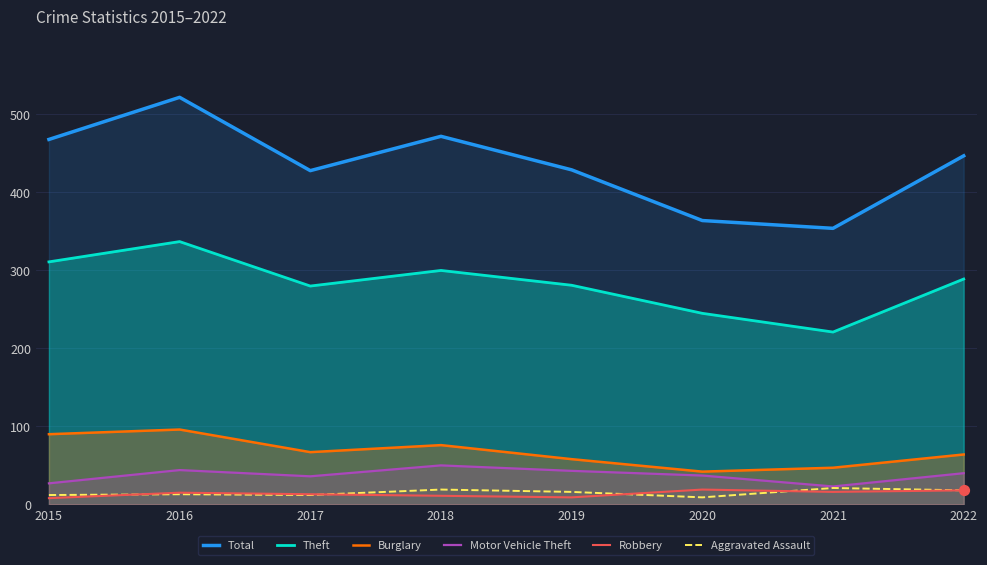

Which series has the widest spread of Y values?

Total